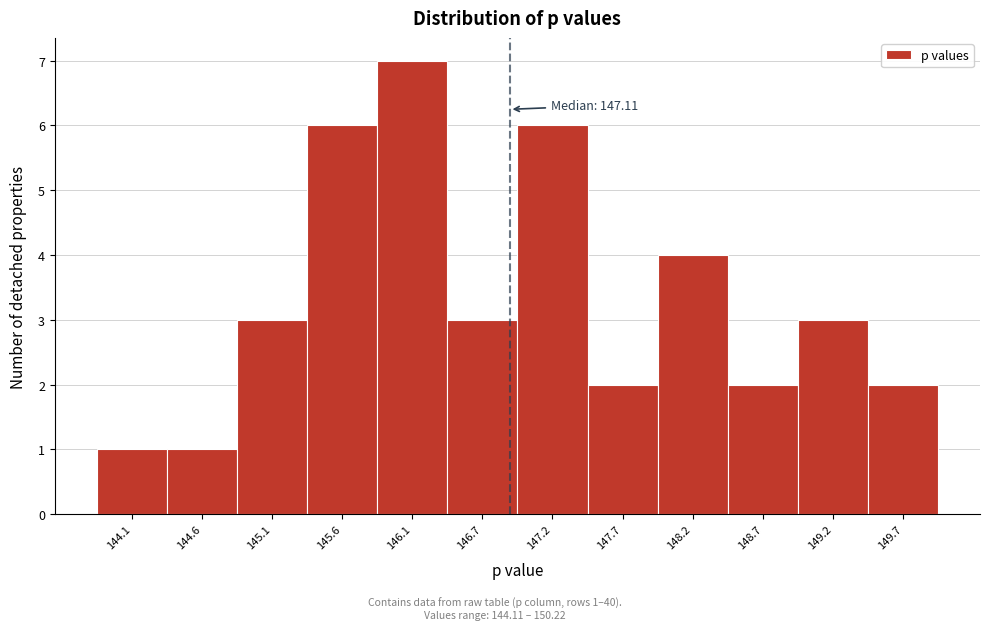

Reading right to left, extract all data points from this chart.

2	3	2	4	2	6	3	7	6	3	1	1